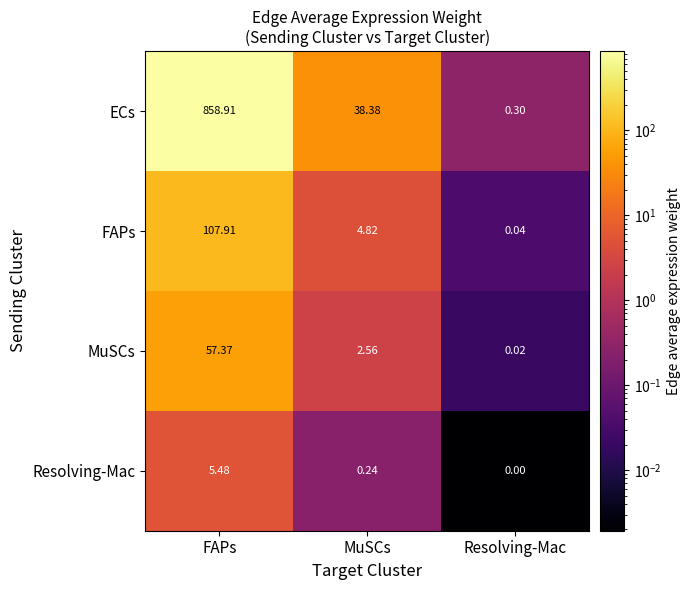

Which series has the widest spread of values?

ECs